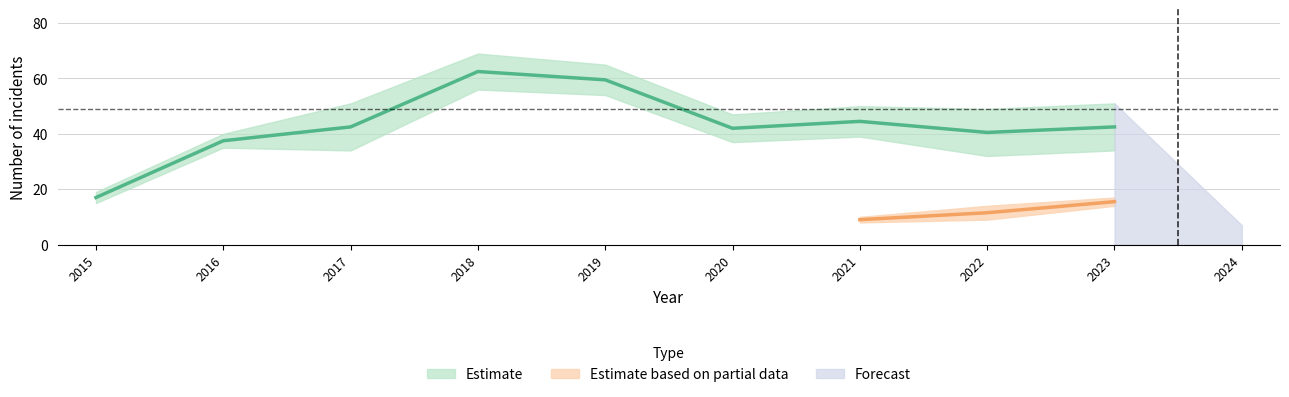

True or false: Robbery has a value of 15 at 2015.

True